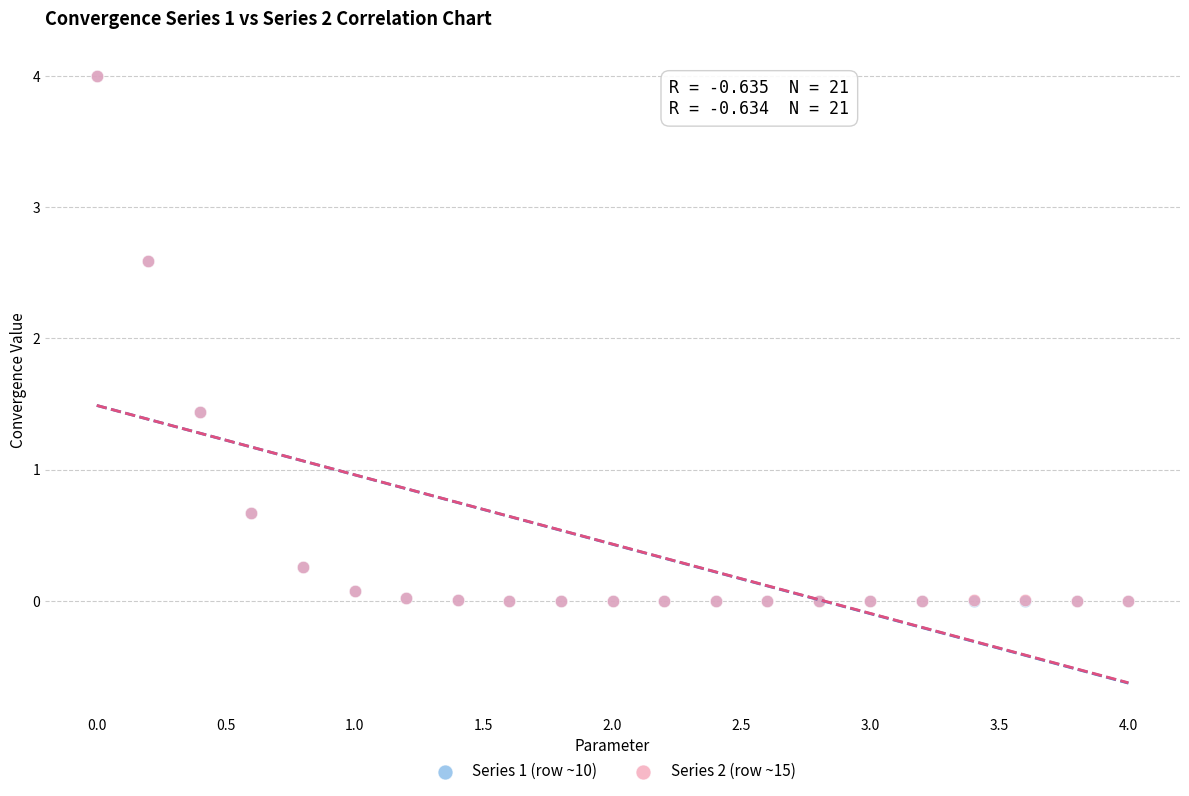

Which series has the largest Y range (max minus min)?

Series 1 (row ~10)